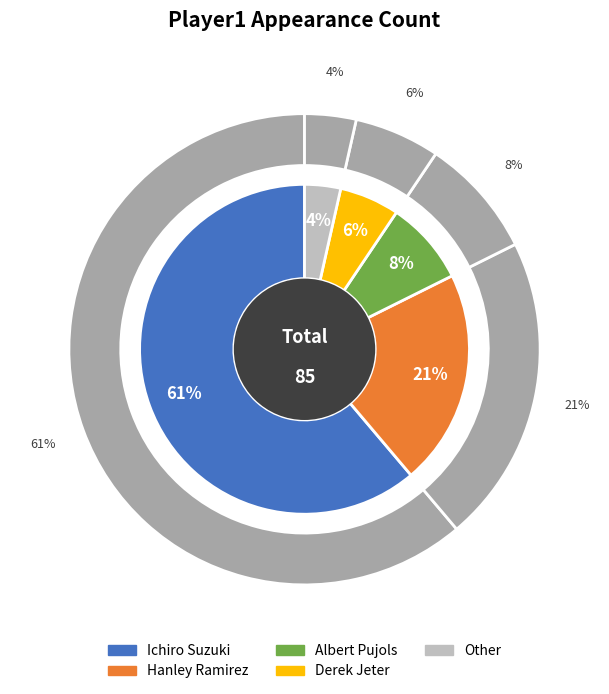

Which has a higher value, Other or Albert Pujols?

Albert Pujols